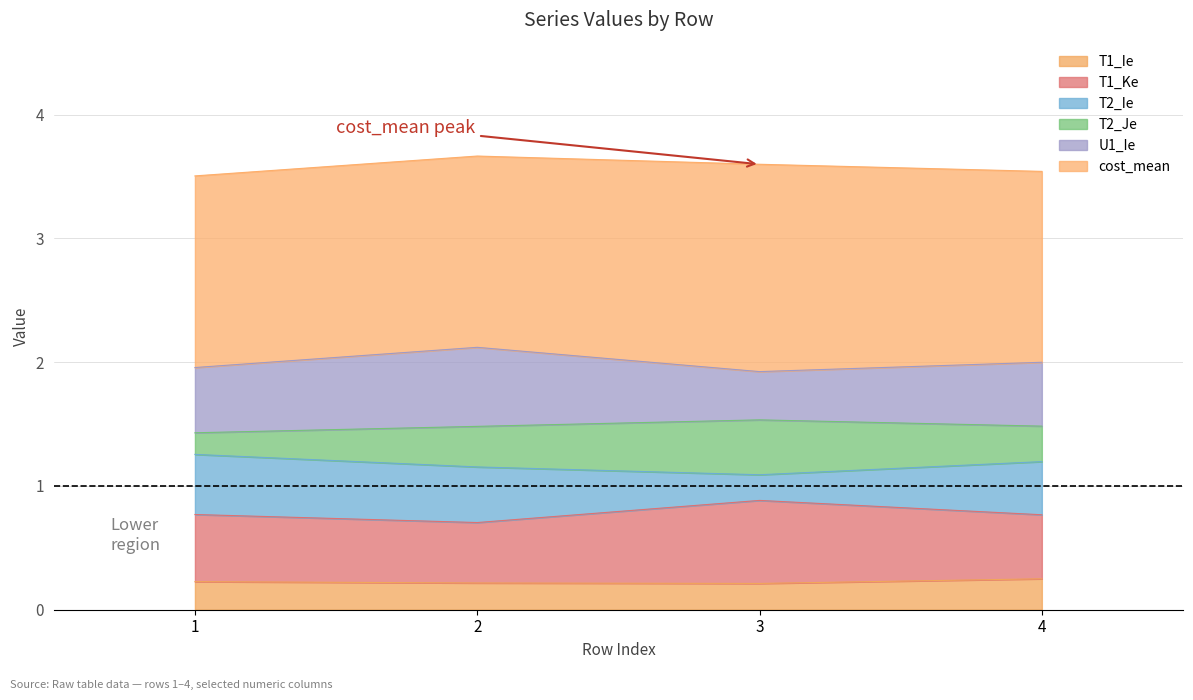

What is the total value across all series at 4?

3.5